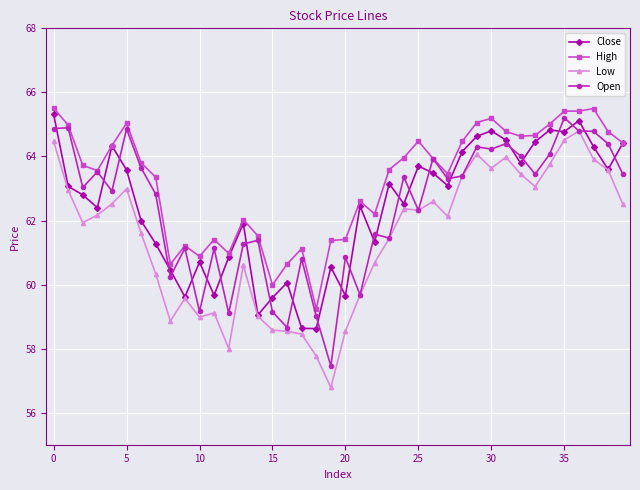

Does the chart display data point markers on the line(s)?

Yes